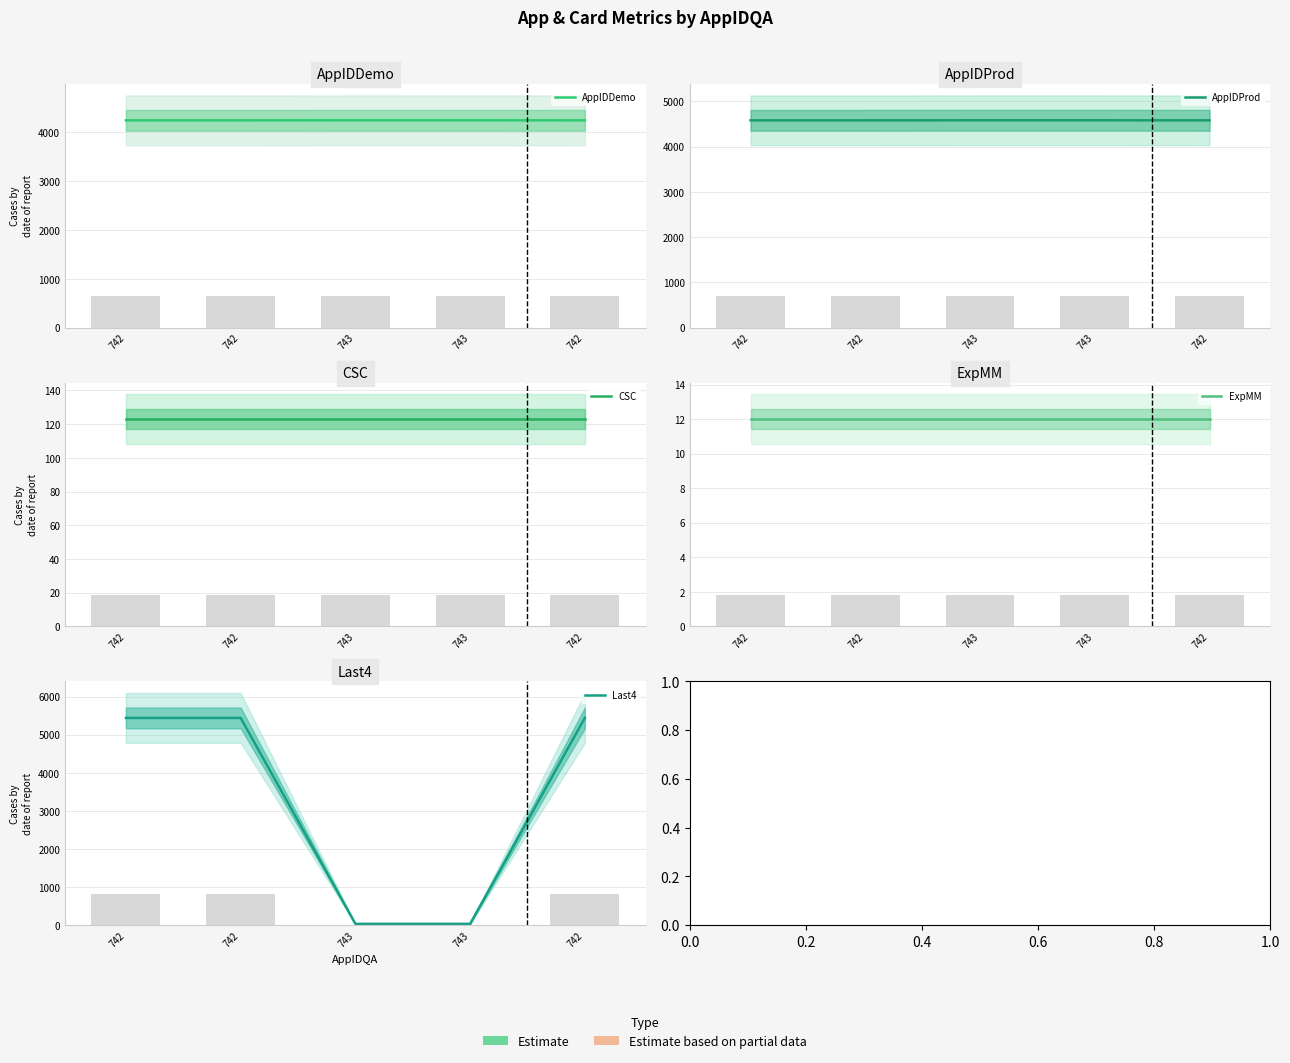

Are the bars grouped side by side (vs. stacked)?

Yes